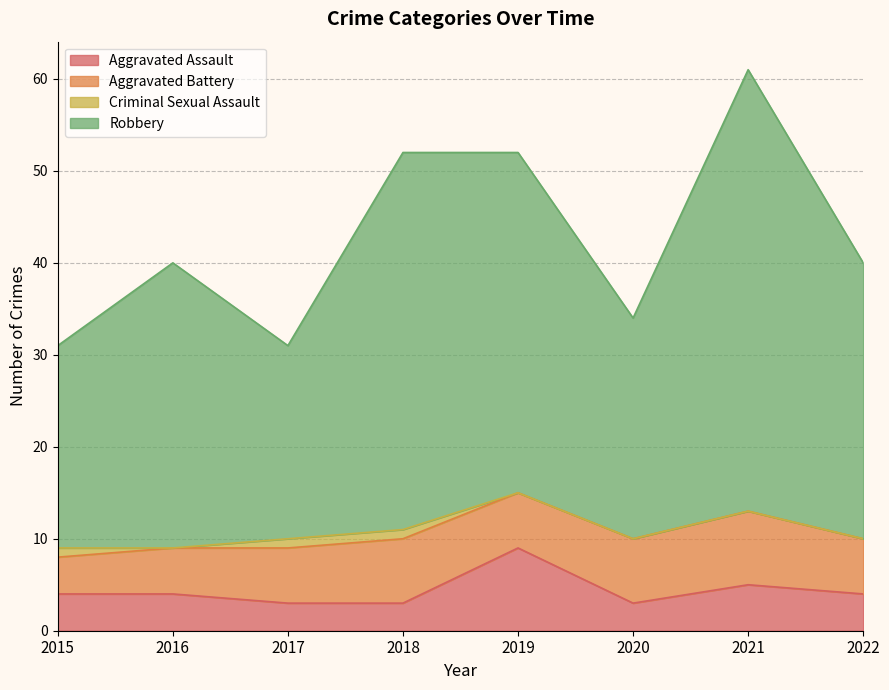

At which label does Aggravated Assault reach its peak?

2019